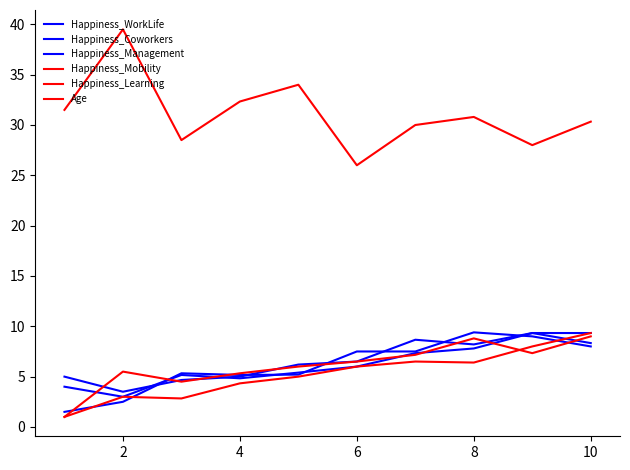

Does the chart display data point markers on the line(s)?

No